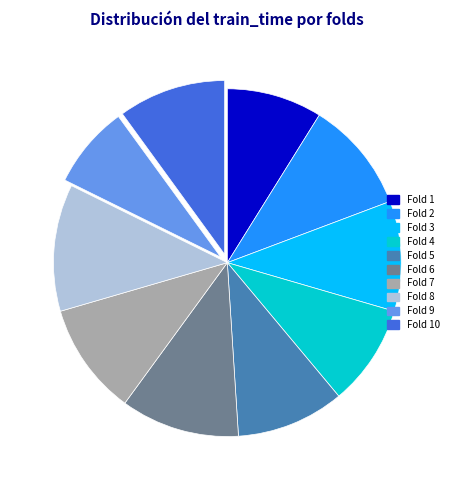

The Fold 9 slice represents 8% of the pie. True or false?

True